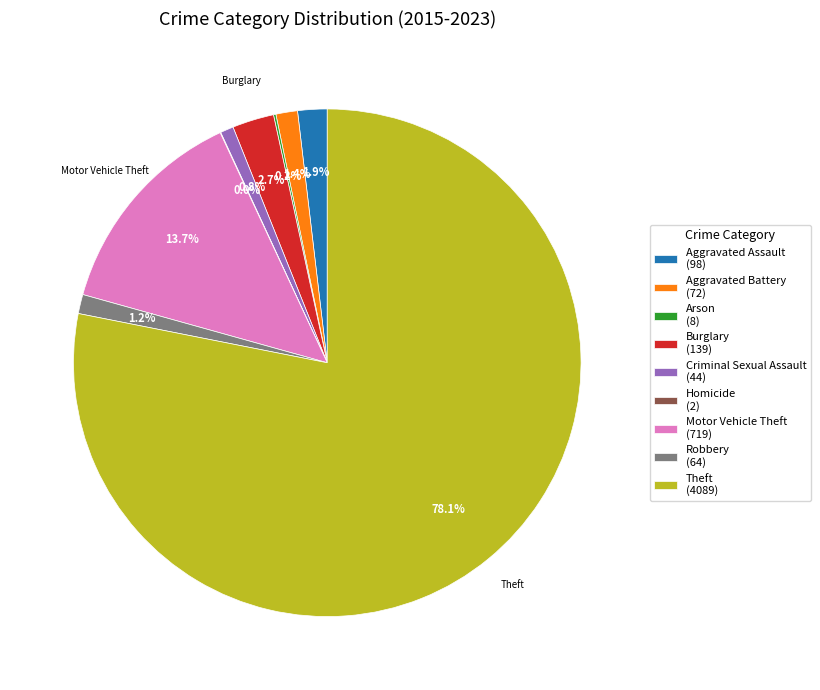

Is there any slice that represents more than half of the pie?

Yes